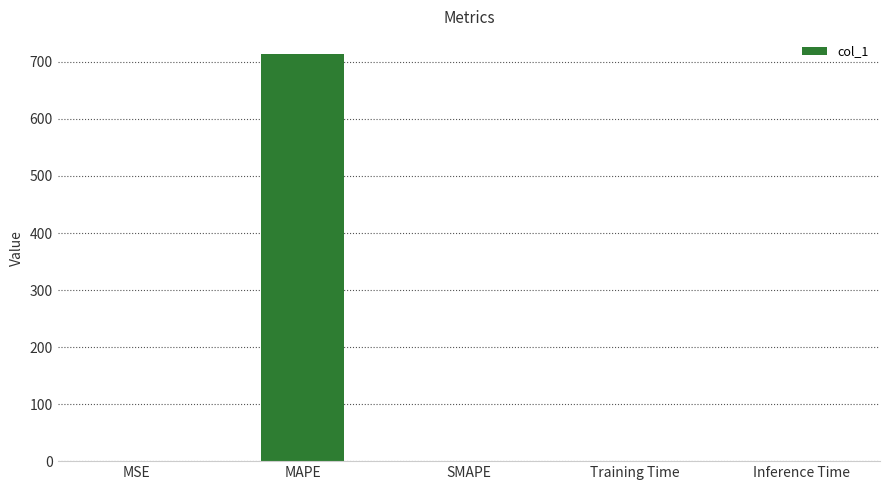

What is the greatest value displayed?

713.1